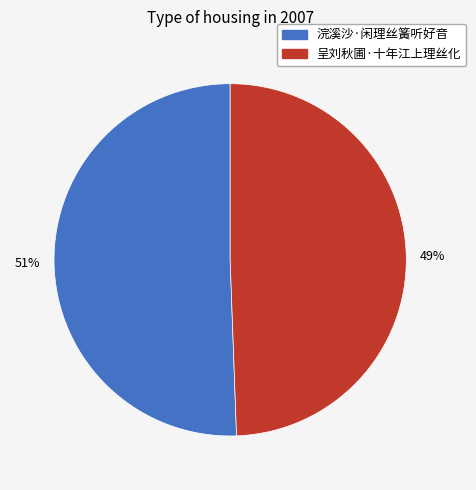

Which slice represents more than half of the pie?

浣溪沙·闲理丝簧听好音